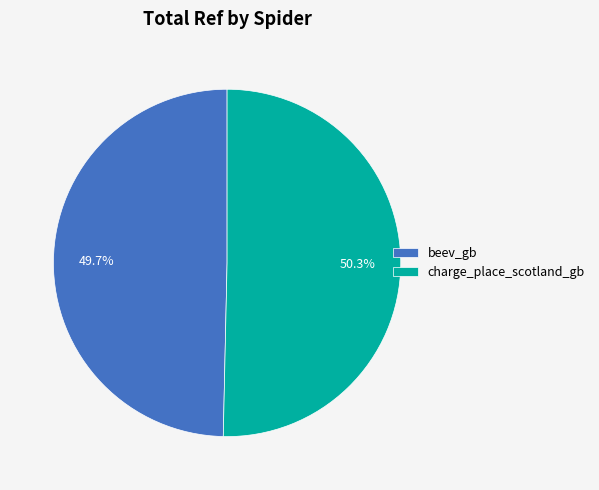

What percentage is the beev_gb slice, to the nearest percent?

50%